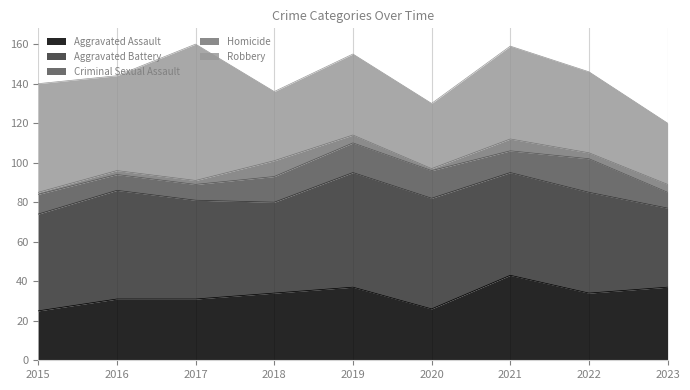

At which label does Homicide reach its peak?

2018